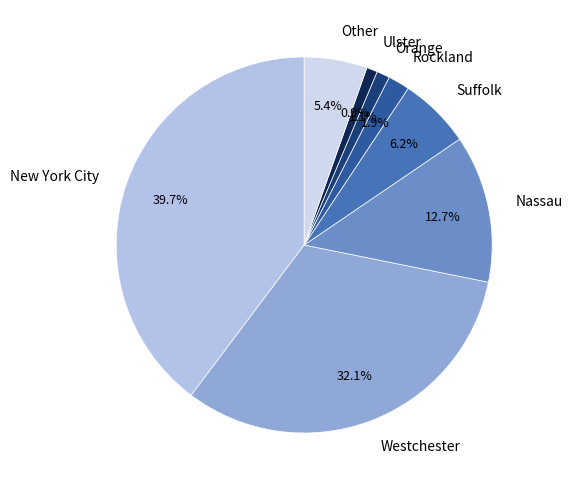

What is the ratio of the value at Westchester to the value at New York City?

0.8